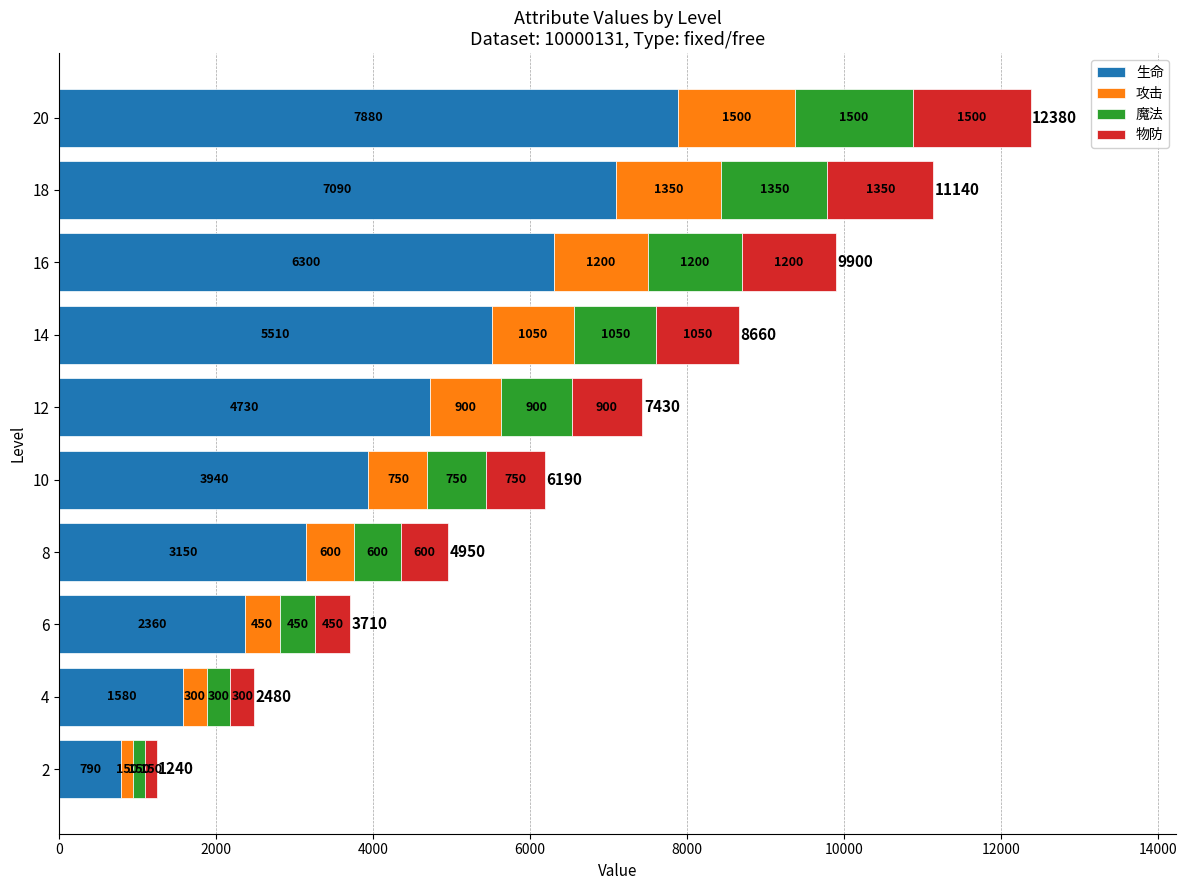

At which category is the sum across all series the highest?

20